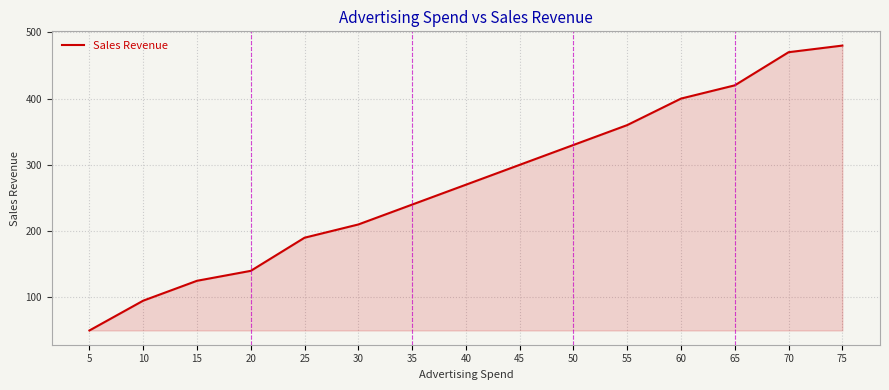

What is the change in value from 25 to 60?

+210